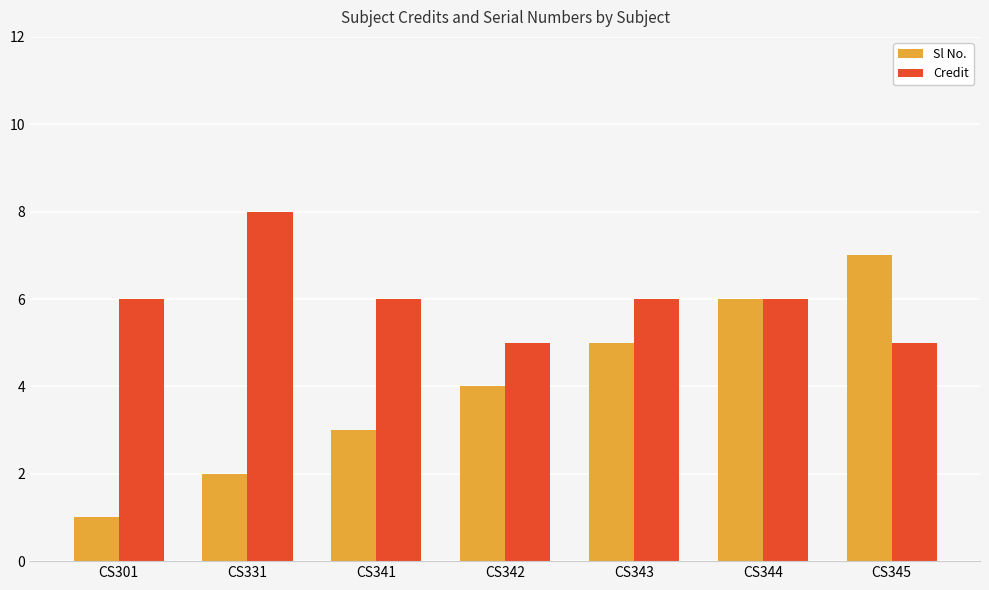

Reading left to right, what are all the values shown in this chart?

Sl No.: 1	2	3	4	5	6	7
Credit: 6	8	6	5	6	6	5